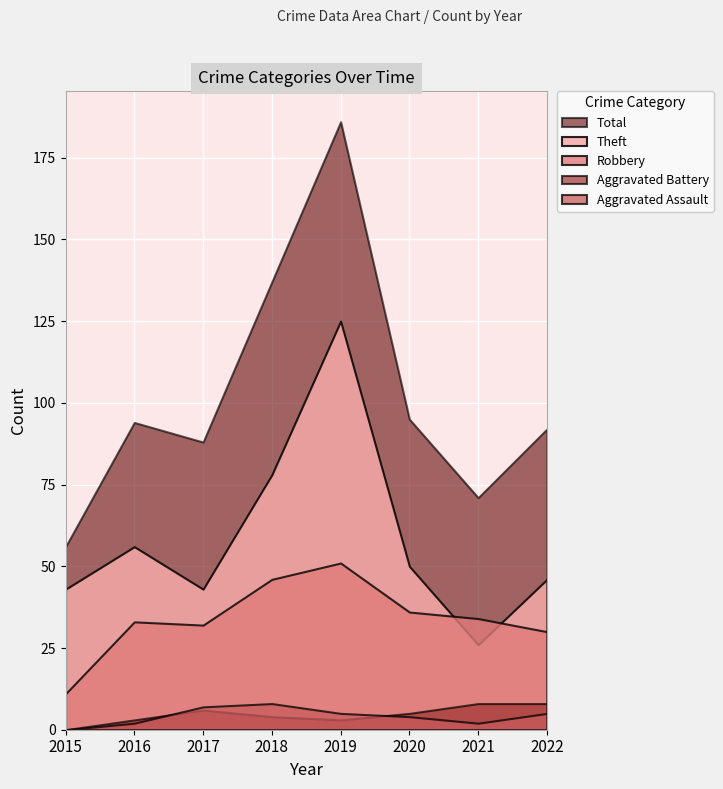

Is it true that Total equals 62 at 2018?

False